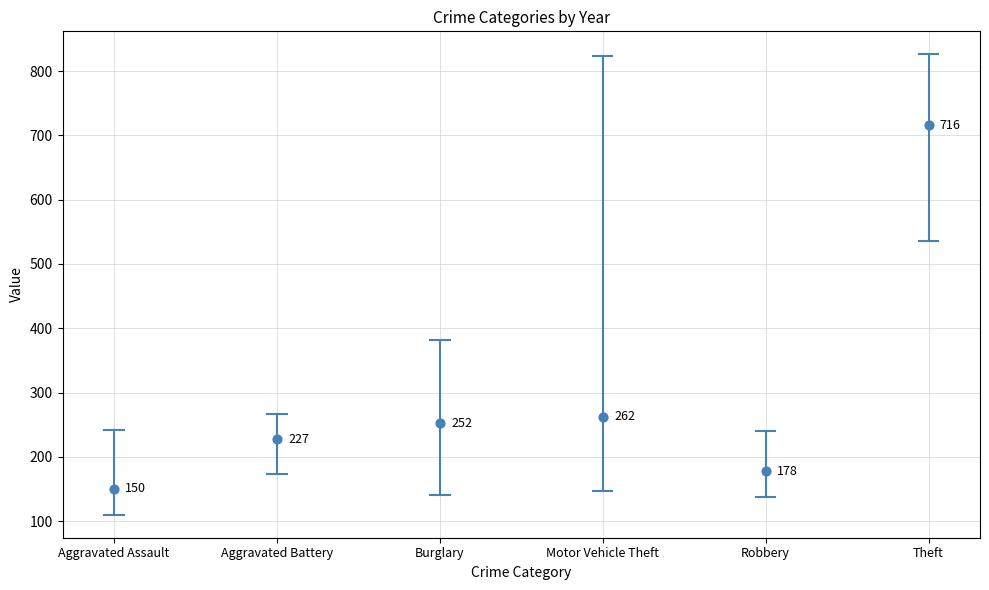

What is the range of Y values (max minus min)?

565.9